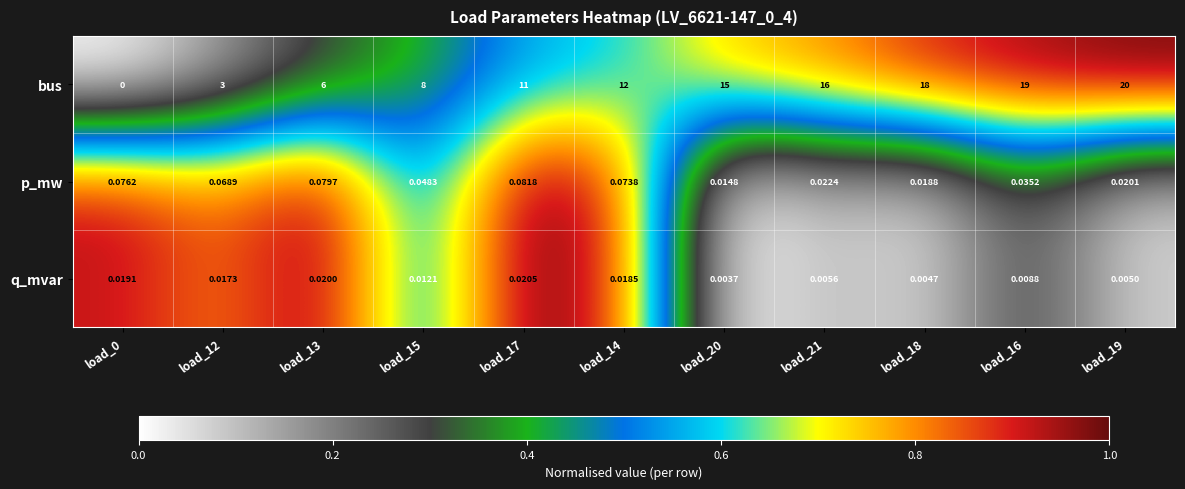

What is the difference between the highest and lowest values at load_21?

16.0